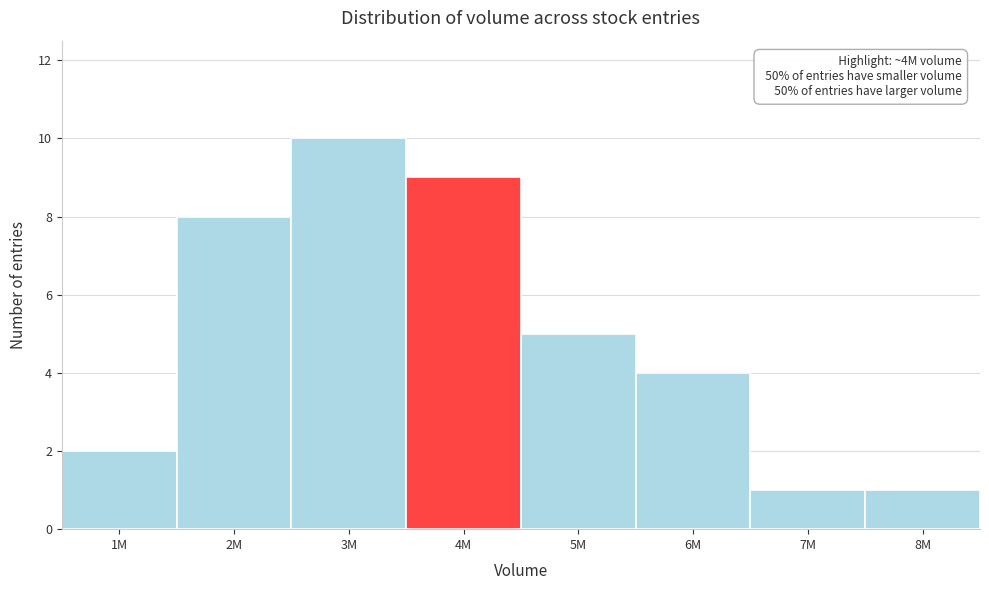

Reading left to right, transcribe all the data shown in this chart.

2	8	10	9	5	4	1	1